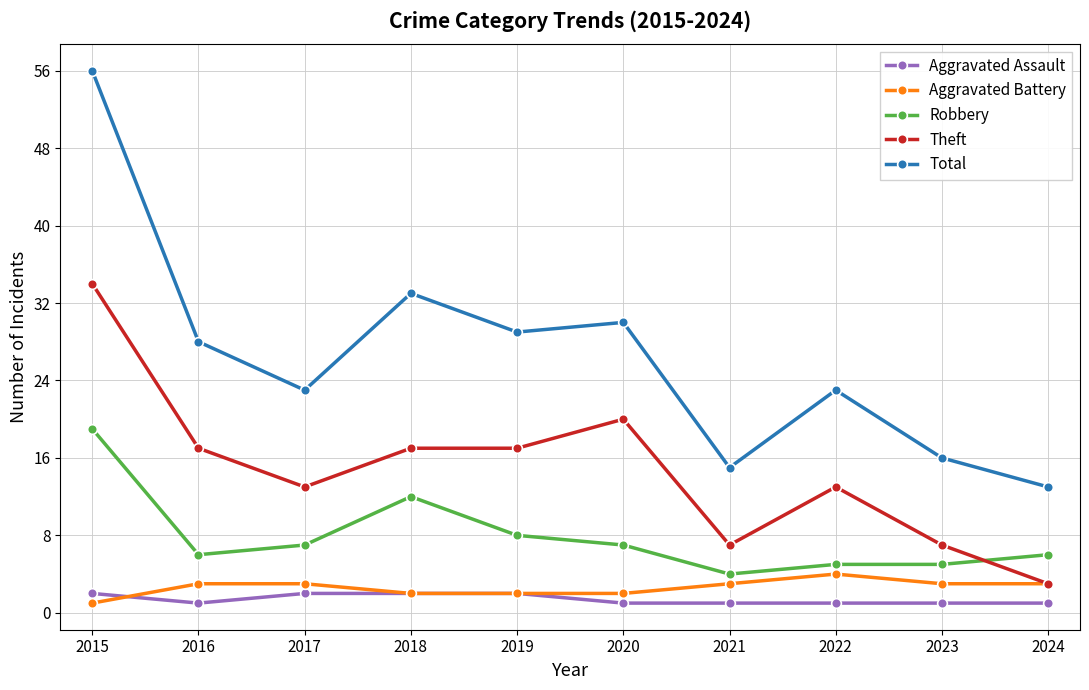

At which category does Theft reach its first local valley?

2017